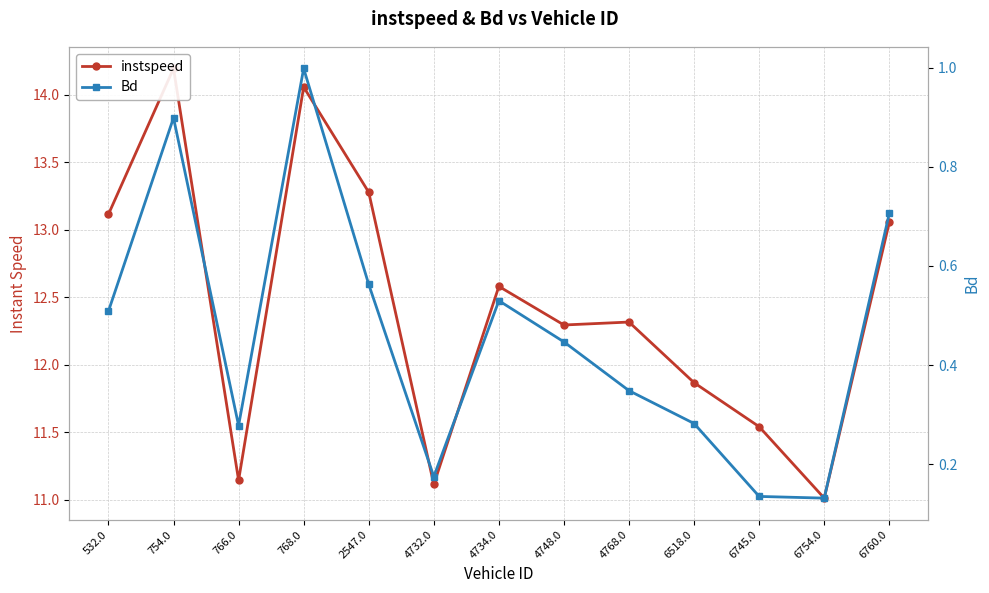

Is this an area chart (filled region under the line)?

No